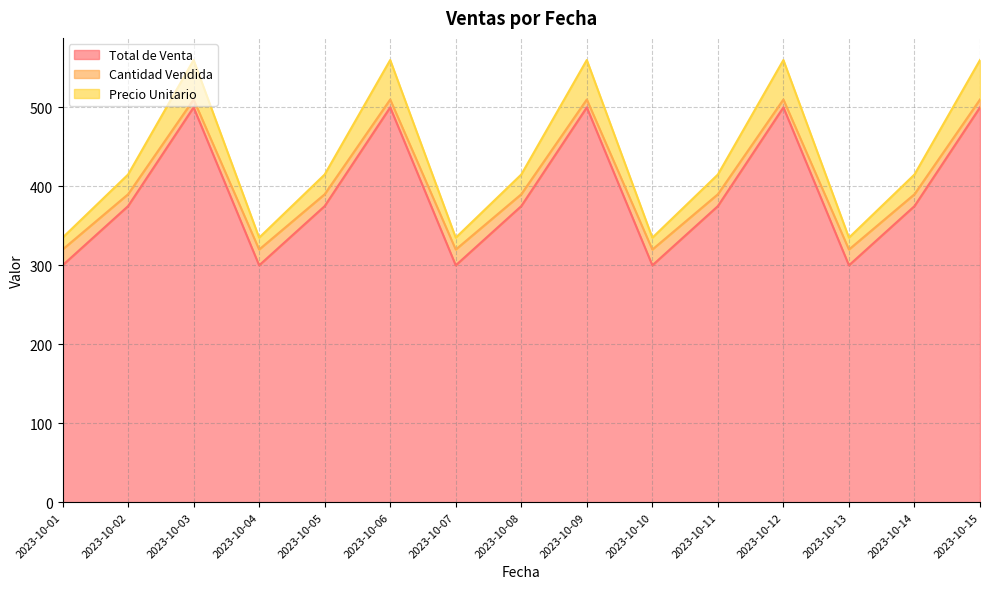

What is the value of the Precio Unitario point at the 10th from the left?

335